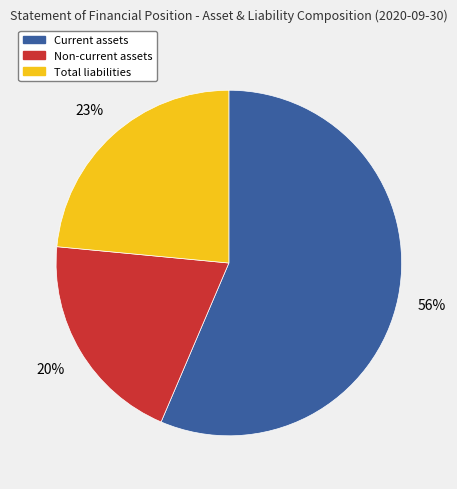

Does any single category account for the majority?

Yes